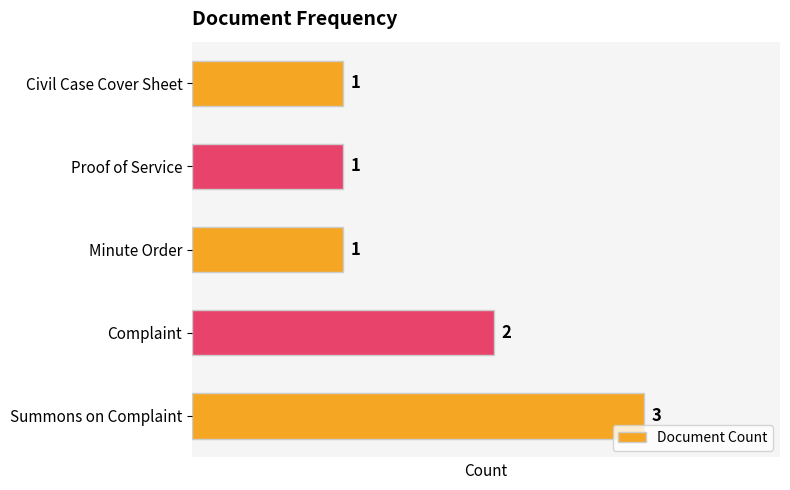

Are the bars horizontal?

Yes